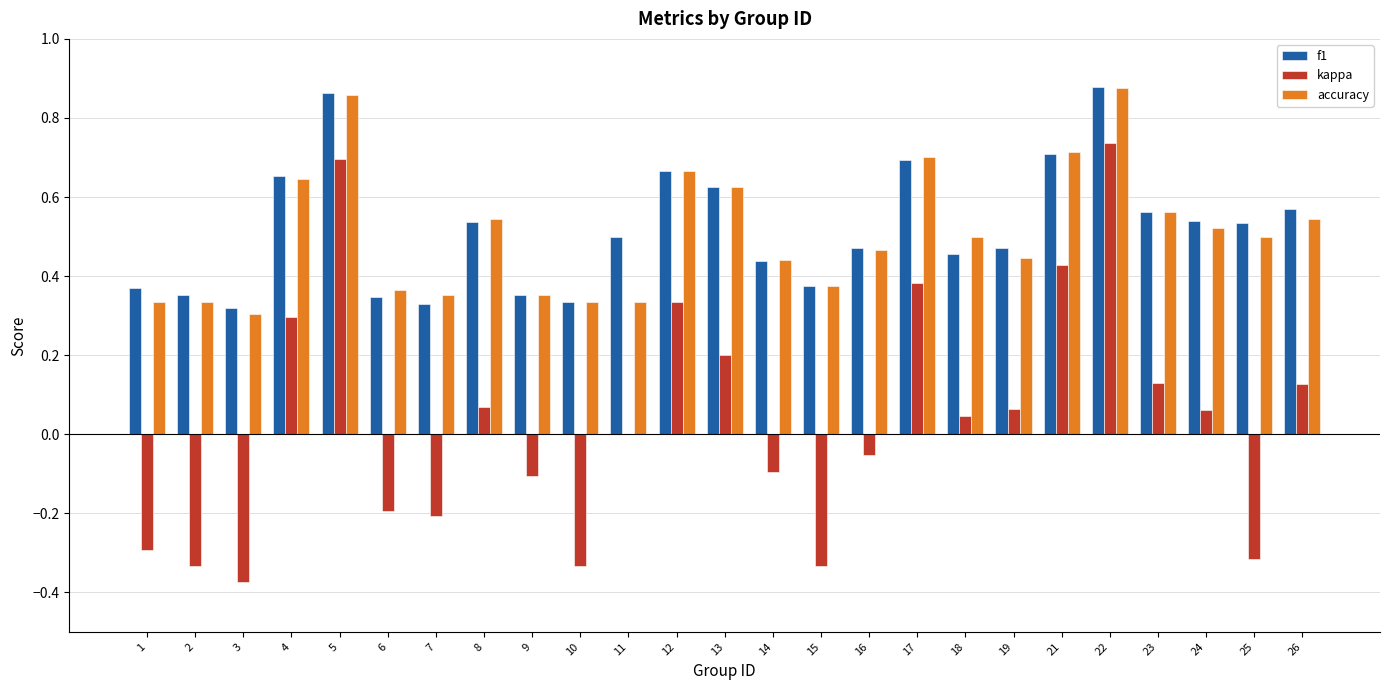

What is the sum of the f1 values at 16 and 6?

0.8